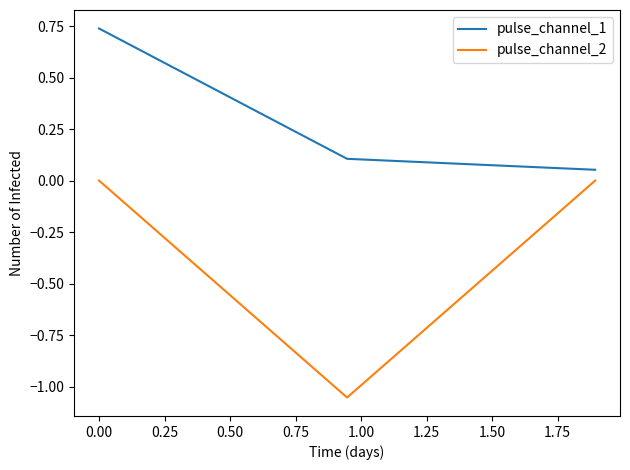

Which series has the largest total across all categories?

pulse_channel_1